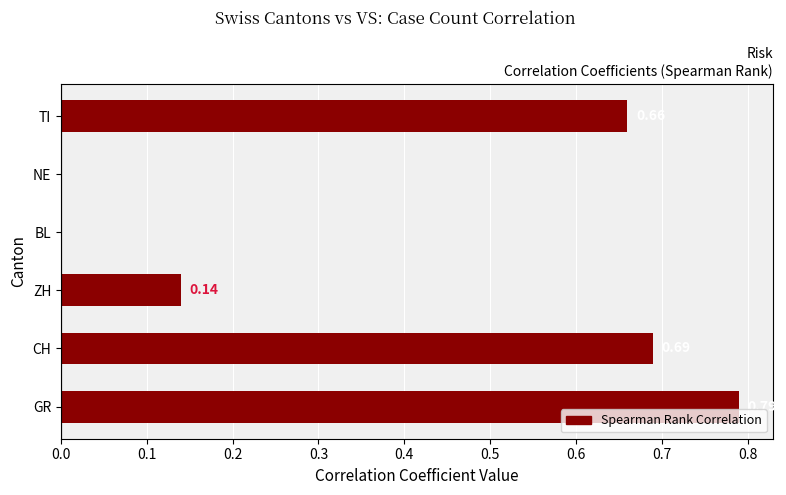

What is the sum of all values?

2.3